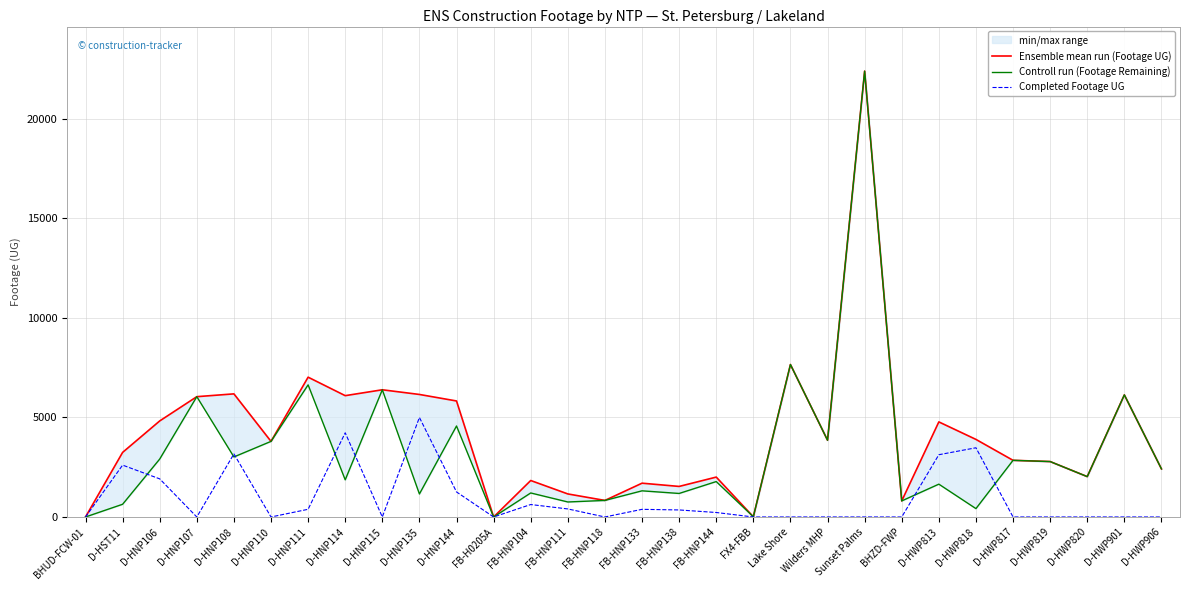

What is the value of the Ensemble mean run (Footage UG) point at the 22nd from the left?

22387